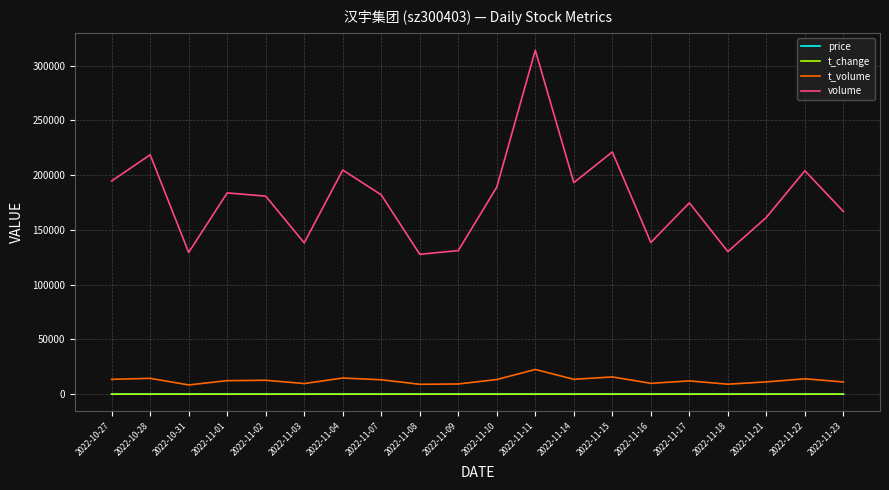

At which category is the sum across all series the highest?

2022-11-11